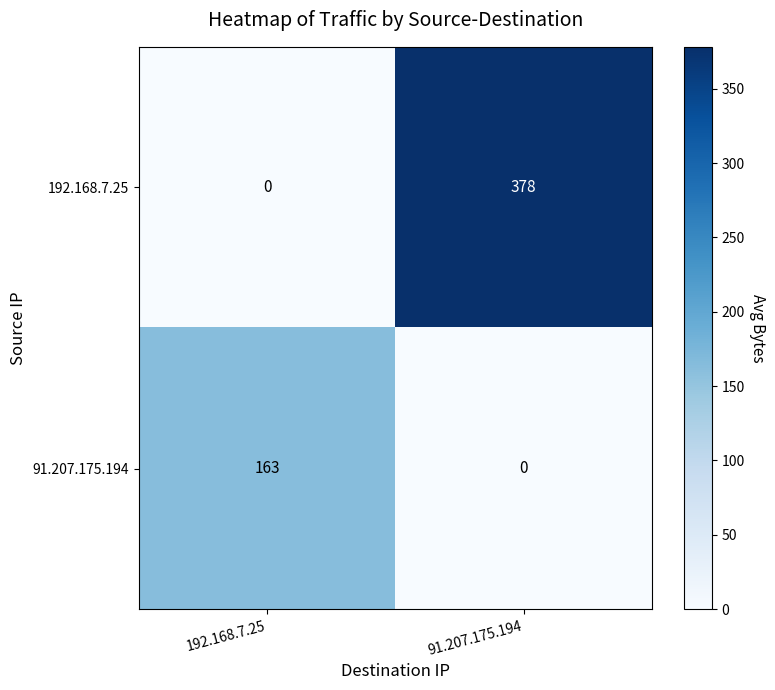

List the series in order of their overall mean, highest first.

192.168.7.25, 91.207.175.194